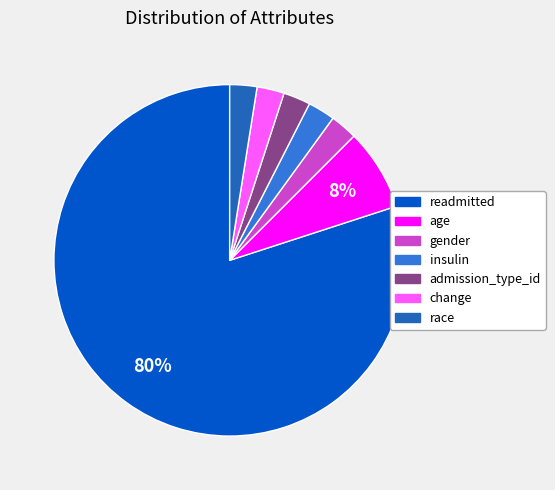

To the nearest percent, what percentage of the pie is admission_type_id?

3%